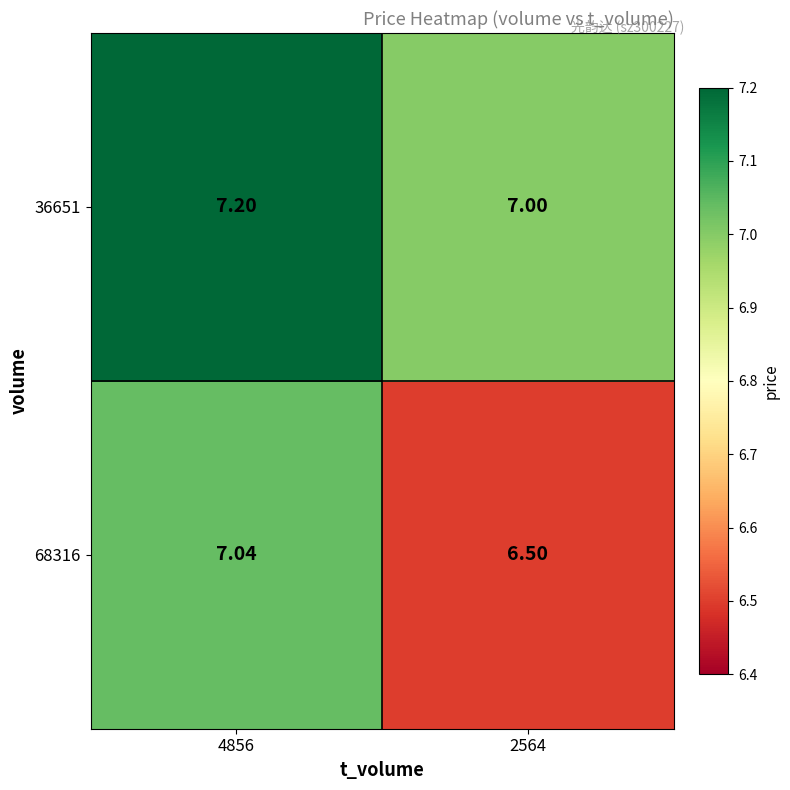

Which category has the highest value across all series?

4856